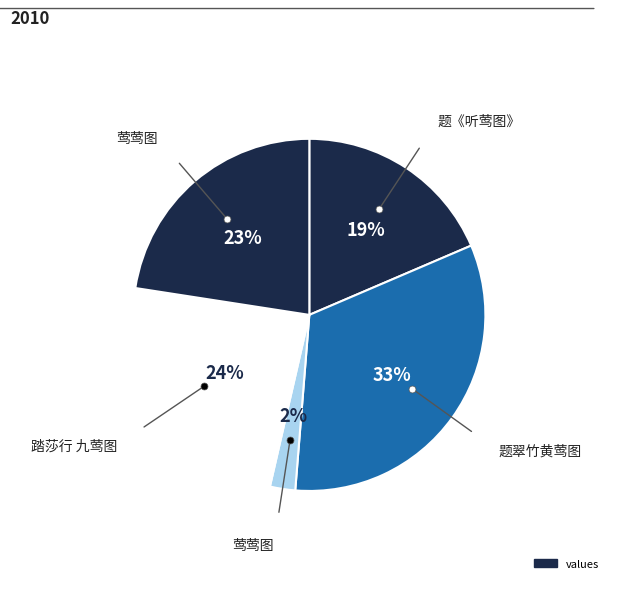

Count the number of slices in the pie.

5